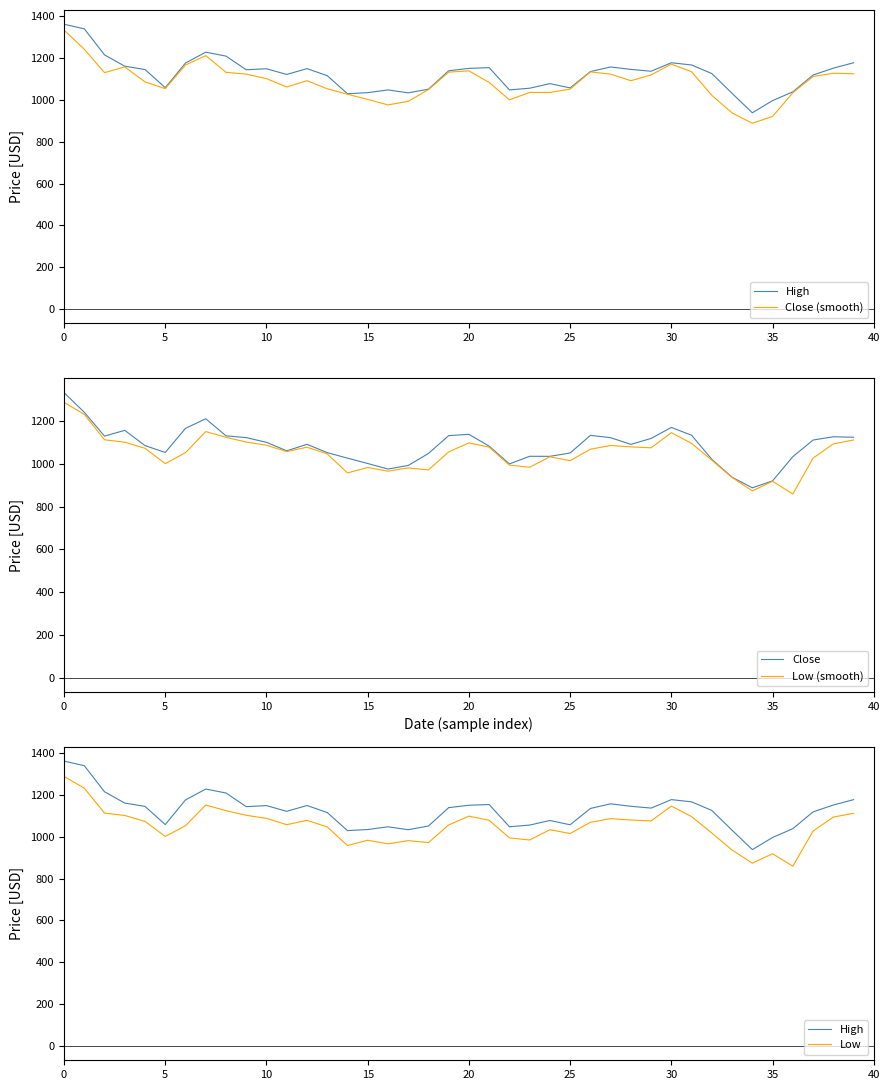

Where is High nearest to the value 1149?

12